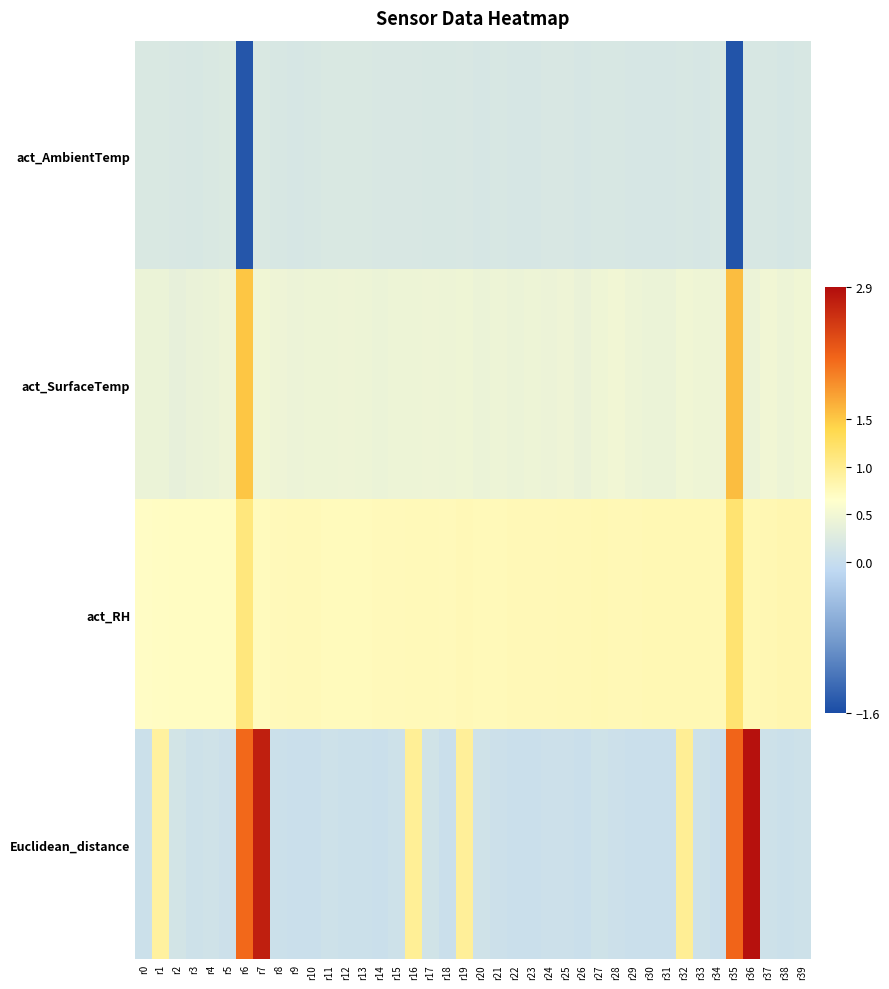

At which category is the sum across all series the highest?

r36